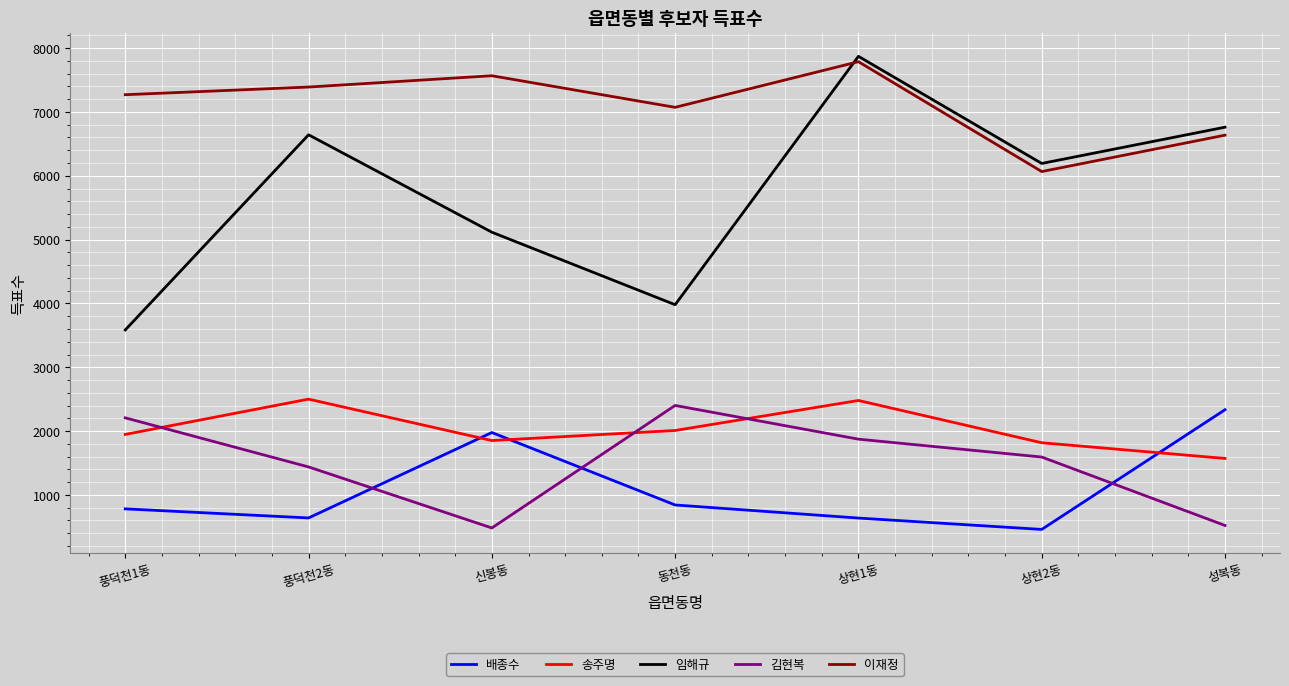

At which category does 임해규 reach its first local peak?

풍덕천2동